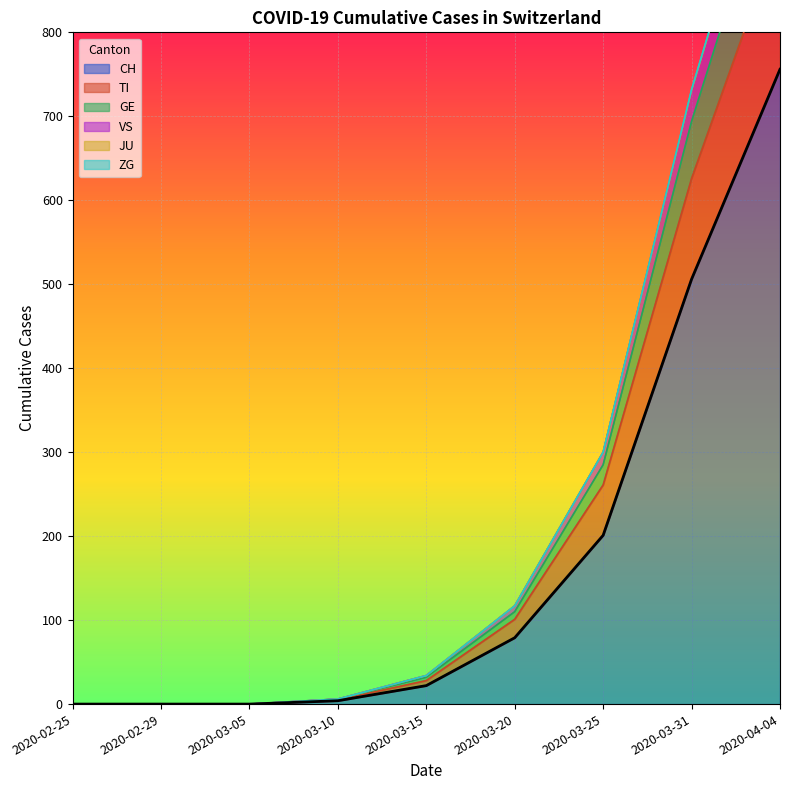

True or false: CH has a value of 86 at 2020-03-25.

False